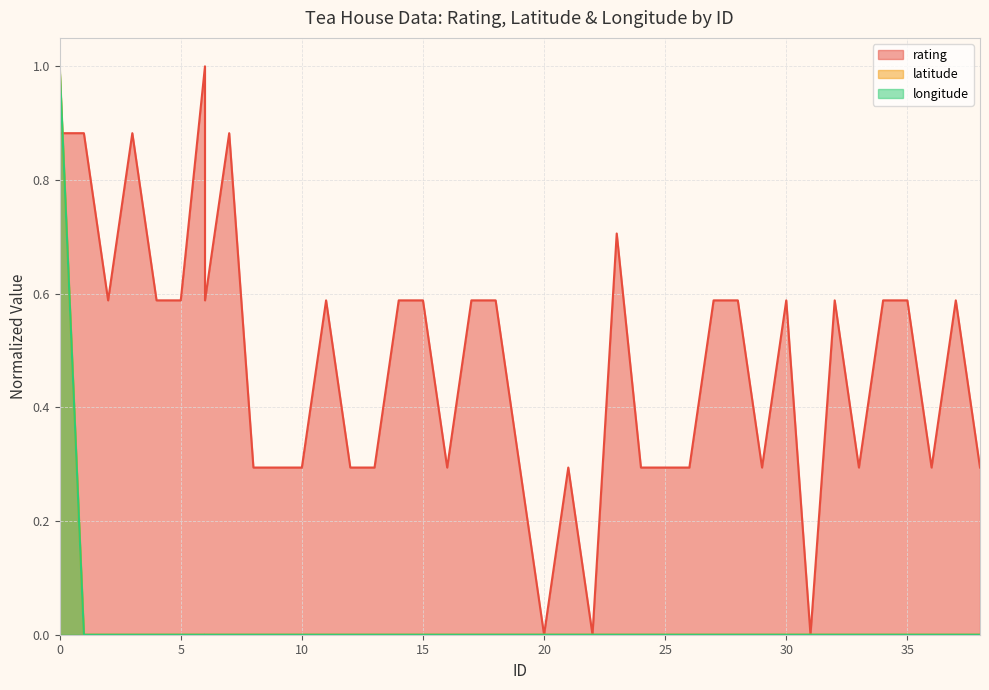

What are all the series names shown in the legend?

rating, latitude, longitude